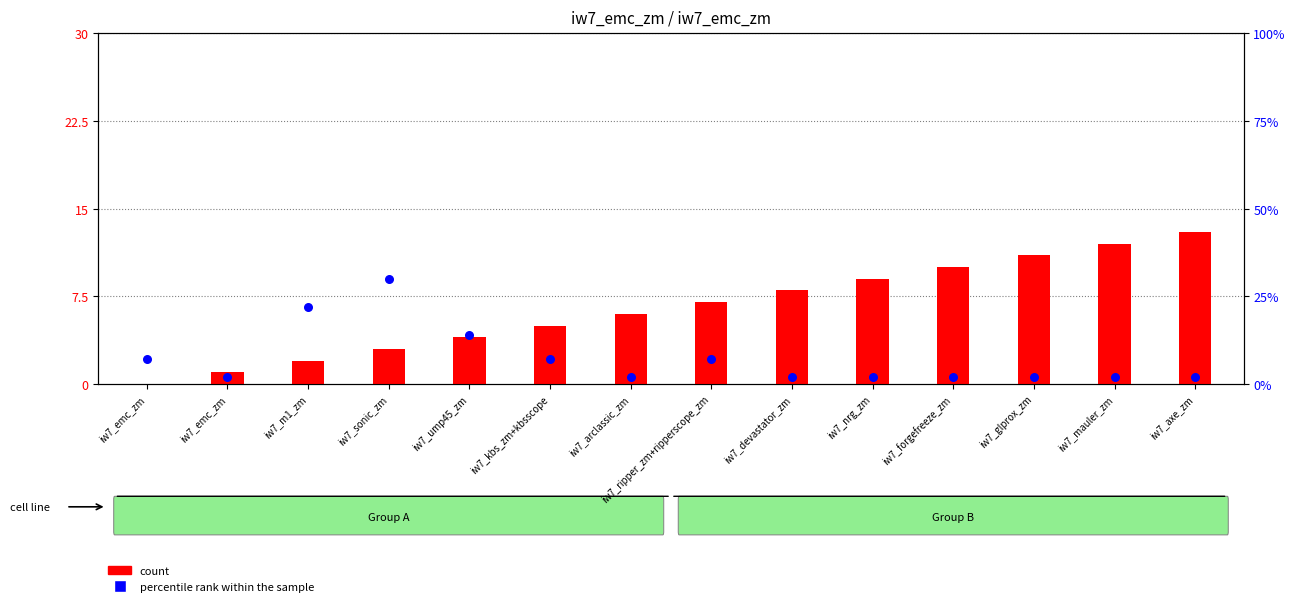

Which series has the largest total across all categories?

percentile rank within the sample